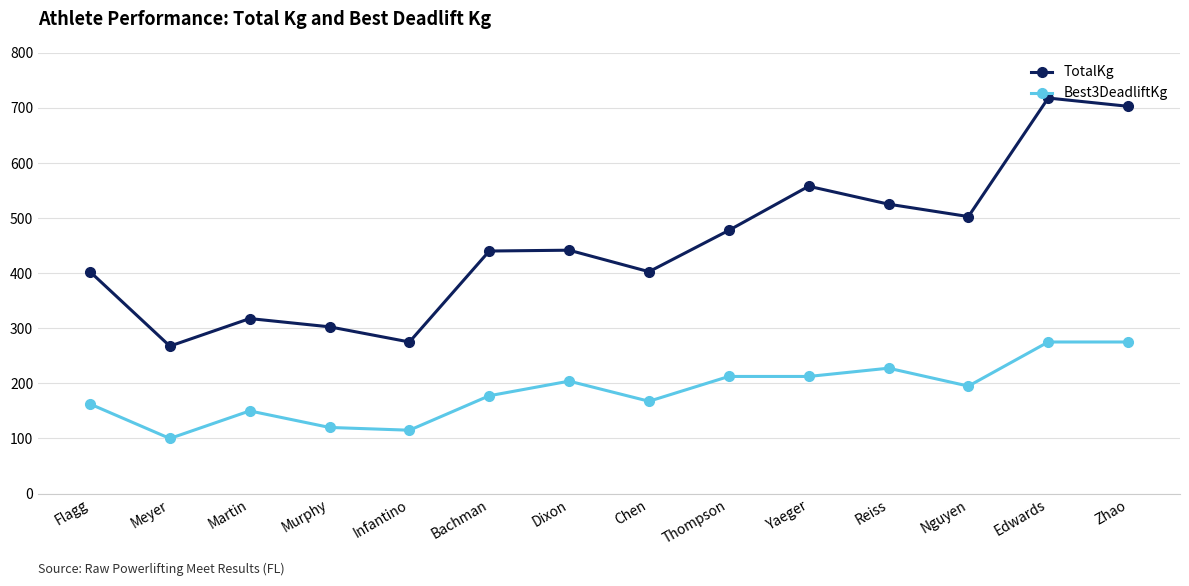

Rank the series at Dixon from highest to lowest value.

TotalKg, Best3DeadliftKg